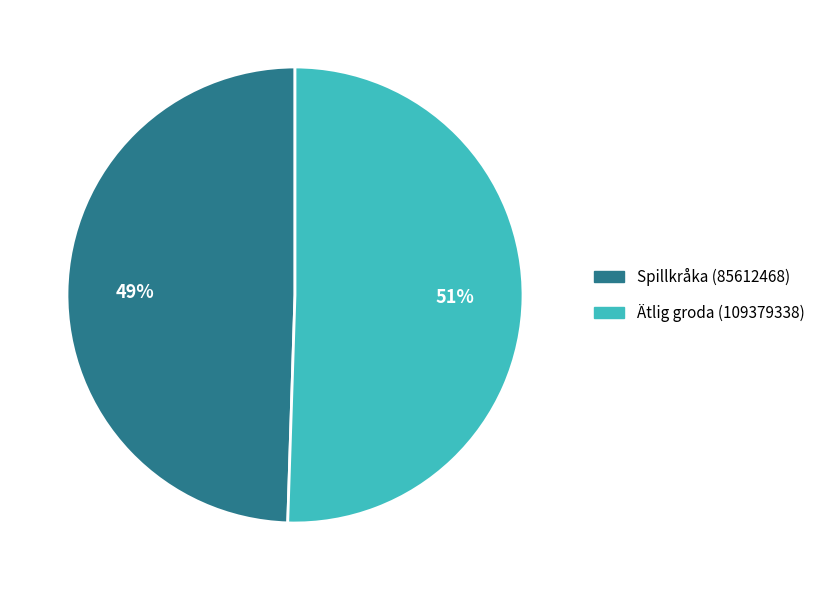

What percentage is the Ätlig groda (109379338) slice, to the nearest percent?

51%